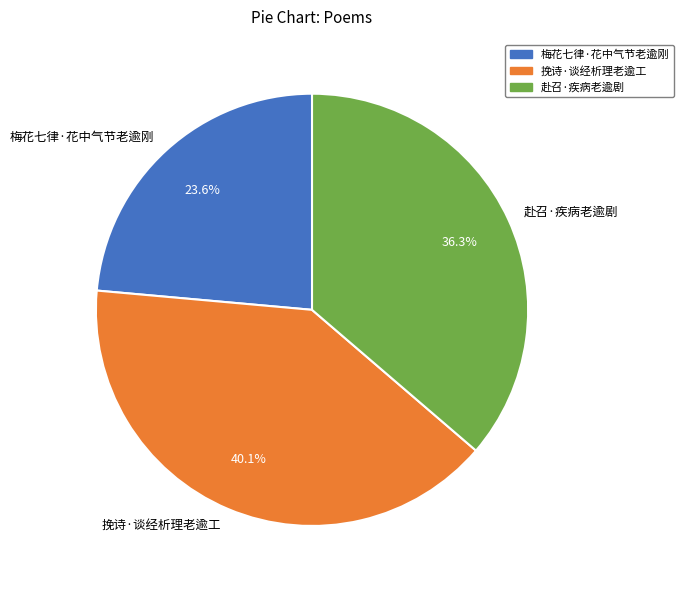

Is it true that 梅花七律·花中气节老逾刚 is 24% of the pie?

True